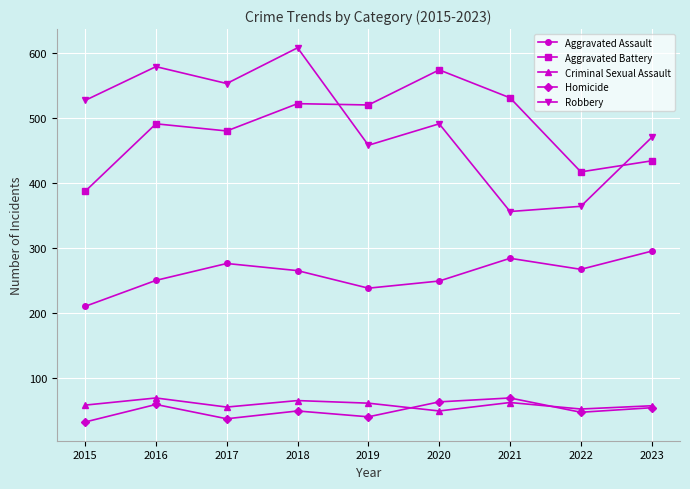

How many values in the Robbery series are below 491?

4